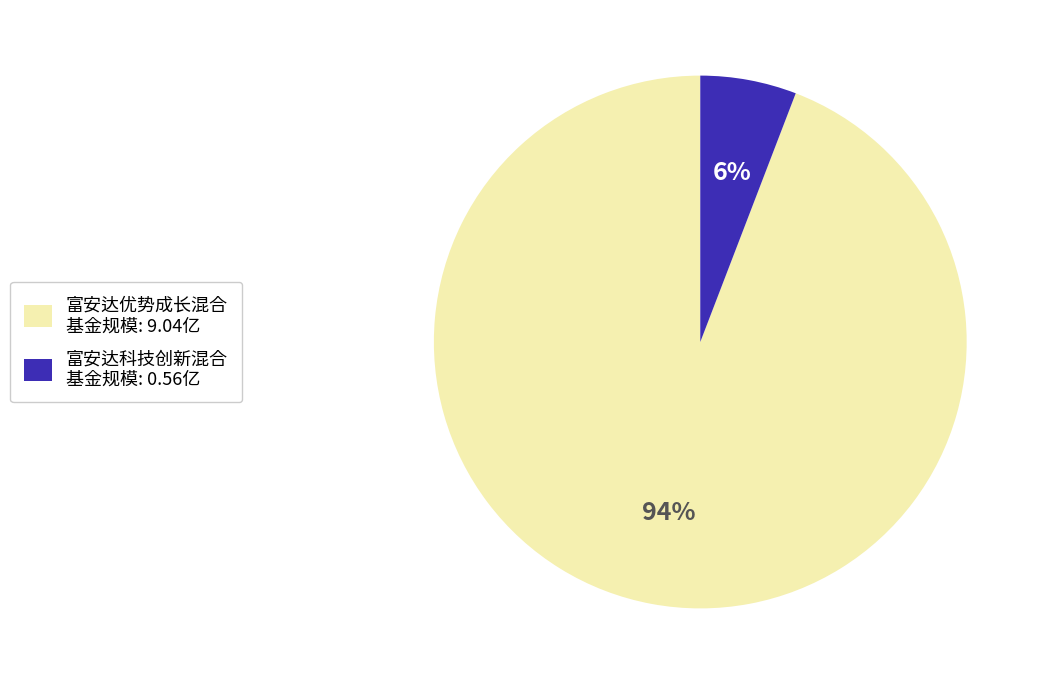

Count the number of slices in the pie.

2